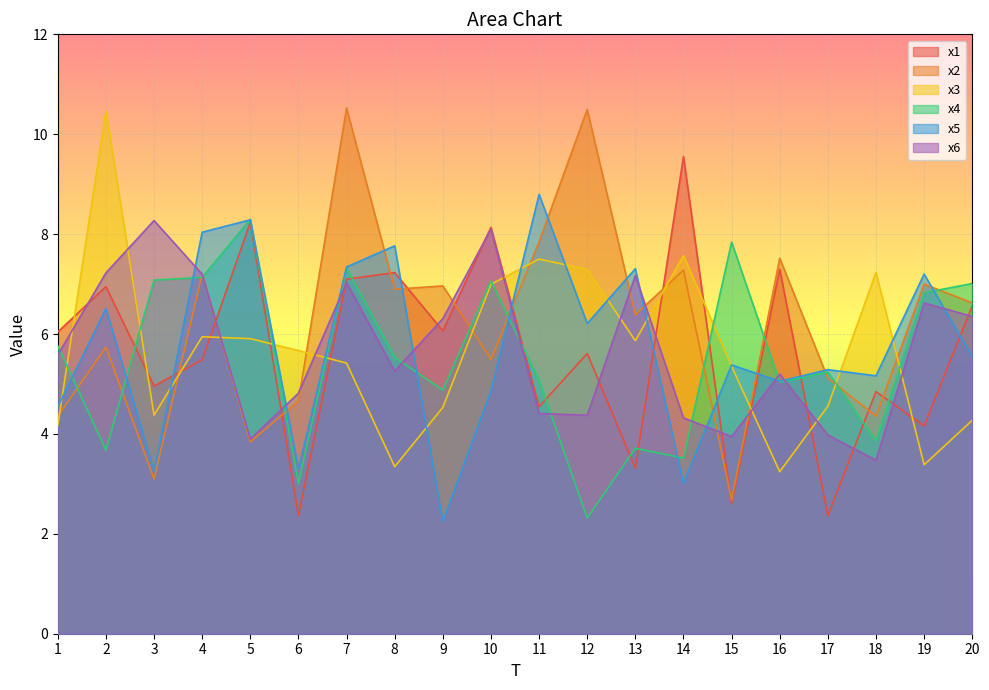

Is it true that x3 equals 3.0 at 12?

False